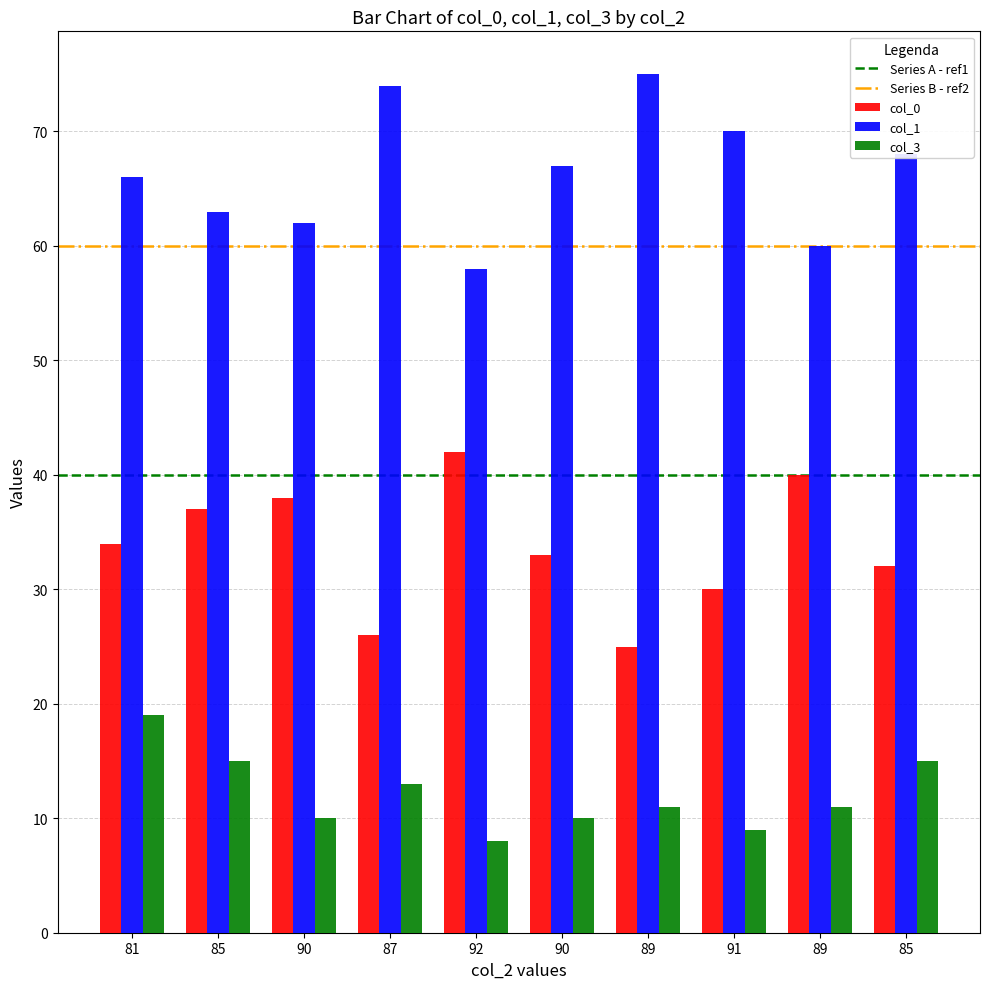

Count the number of categories in the chart.

10